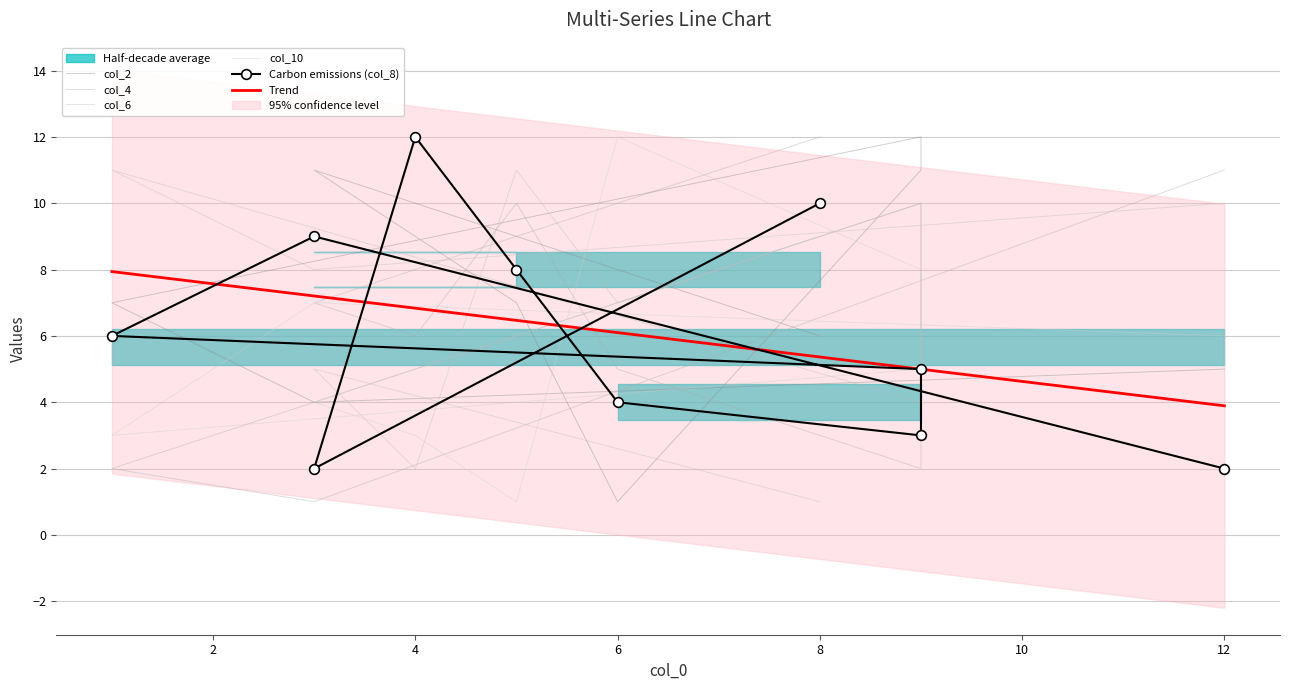

What is the lowest value of the Trend series?

3.9